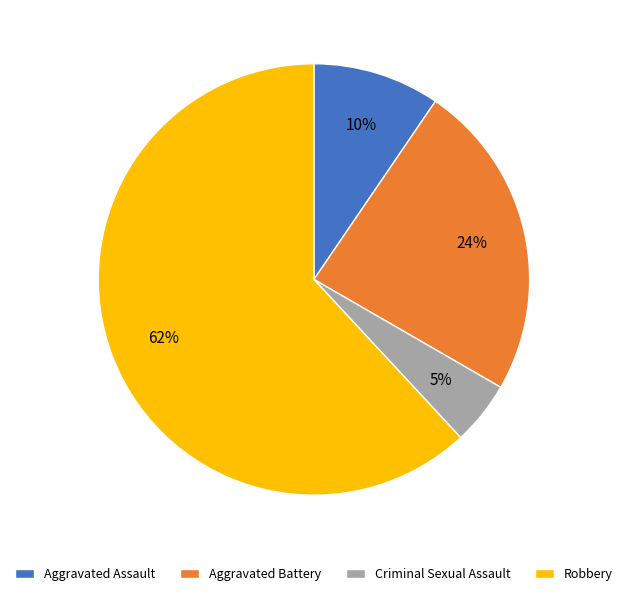

What is the largest slice in the pie chart?

Robbery